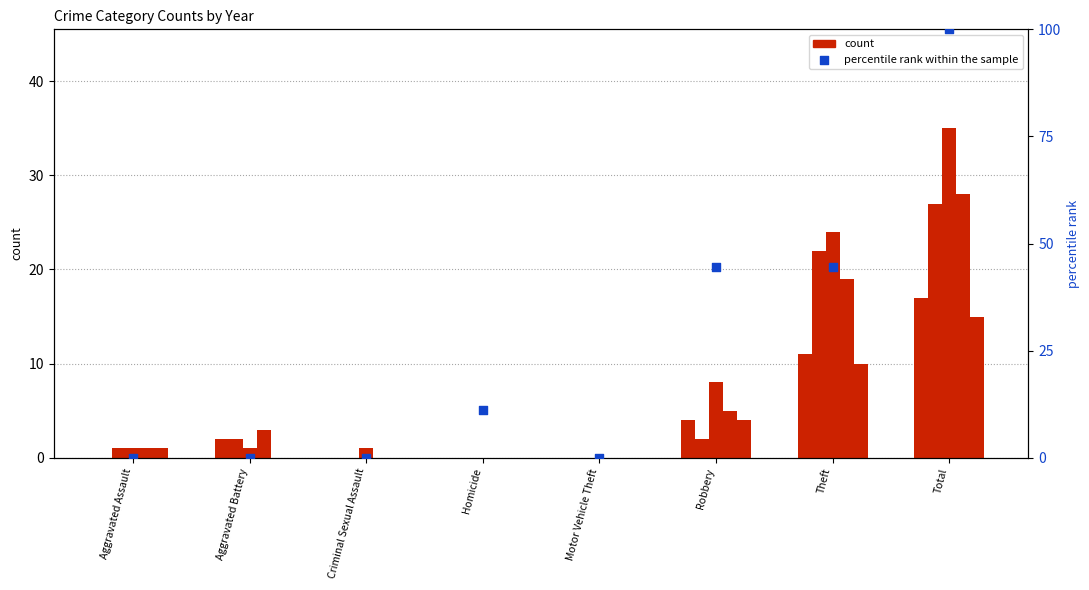

Which series has the largest total across all categories?

percentile rank within the sample